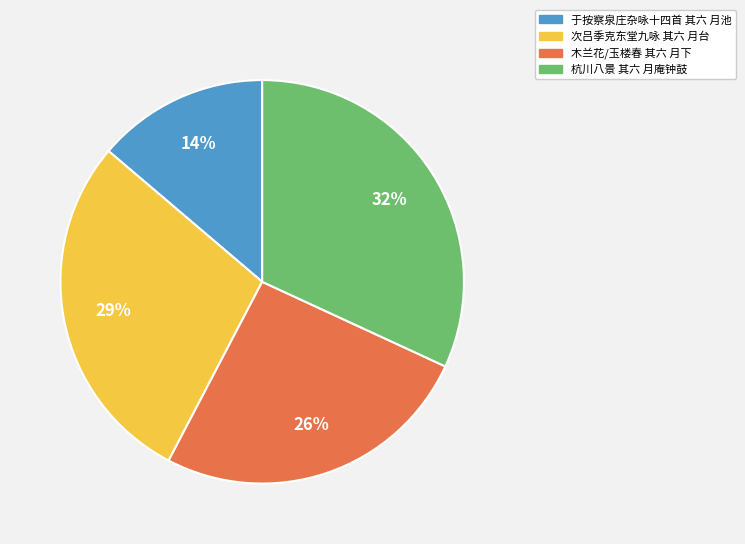

Between 木兰花/玉楼春 其六 月下 and 次吕季克东堂九咏 其六 月台, which is larger?

次吕季克东堂九咏 其六 月台